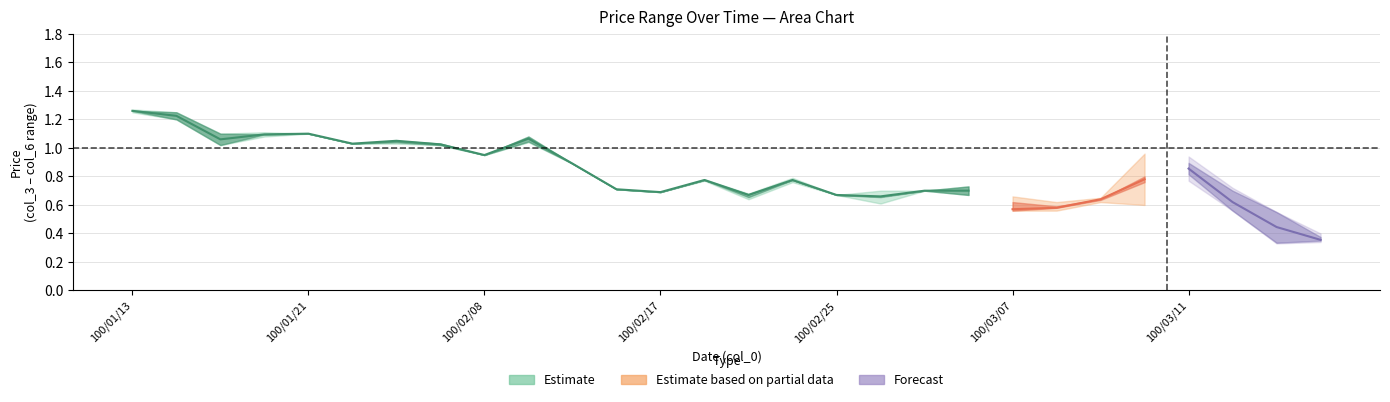

At how many categories does at least one series exceed 0?

28